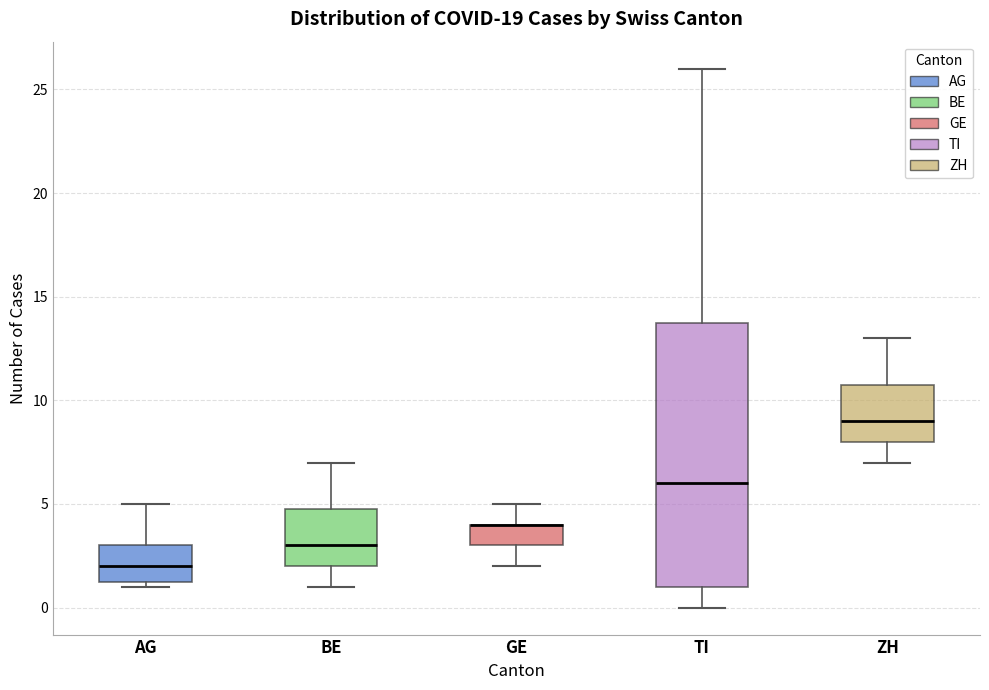

Reading left to right, transcribe this box plot: for each box, give where its median line is, the range the box spans, and where its two whiskers end, as read against the y-axis. The values are not printed on the chart, so give them approximately, as read against the axis.

AG: median 2.0, box 1.5 to 3.0, whiskers 1.0 to 5.0
BE: median 3.0, box 2.0 to 5.0, whiskers 1.0 to 7.0
GE: median 4.0 (drawn on the box's upper edge), box 3.0 to 4.0, whiskers 2.0 to 5.0
TI: median 6.0, box 1.0 to 14.0, whiskers 0.0 to 26.0
ZH: median 9.0, box 8.0 to 11.0, whiskers 7.0 to 13.0